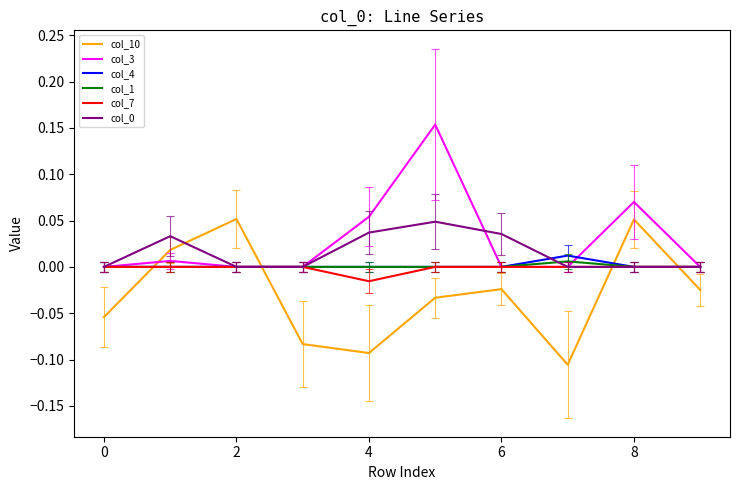

True or false: col_0 and col_10 cross at least once.

True